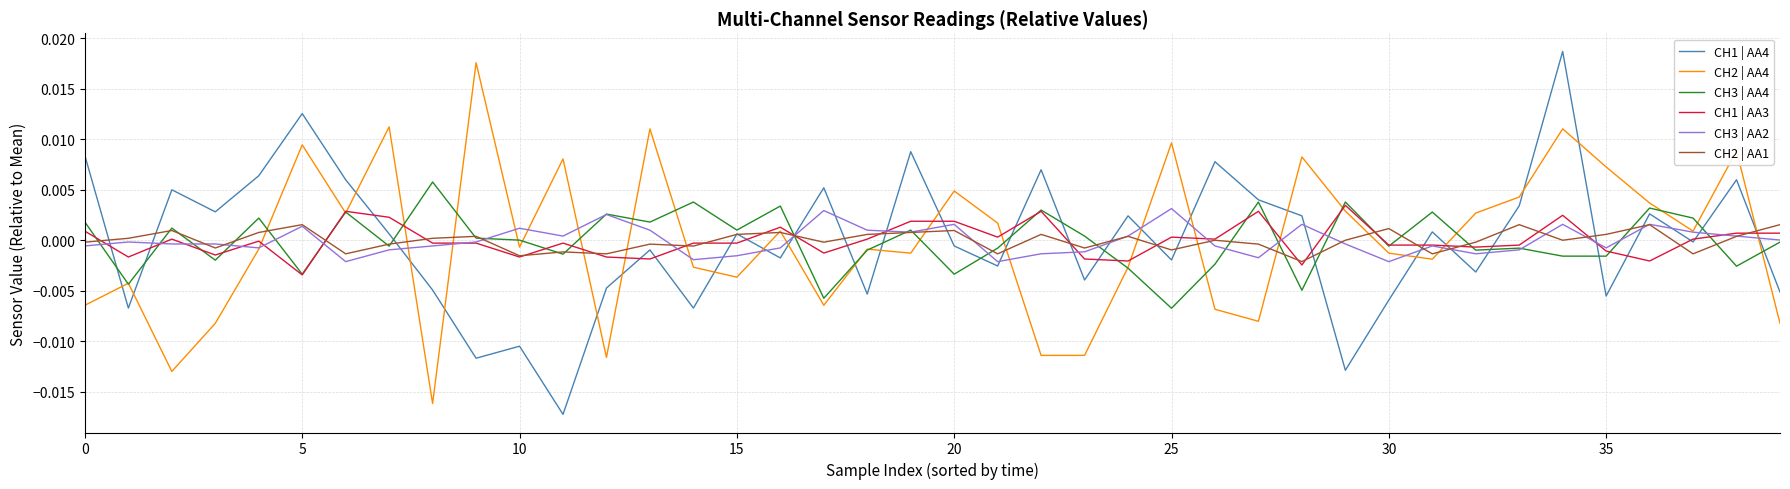

What are all the series names shown in the legend?

CH1 | AA4, CH2 | AA4, CH3 | AA4, CH1 | AA3, CH3 | AA2, CH2 | AA1